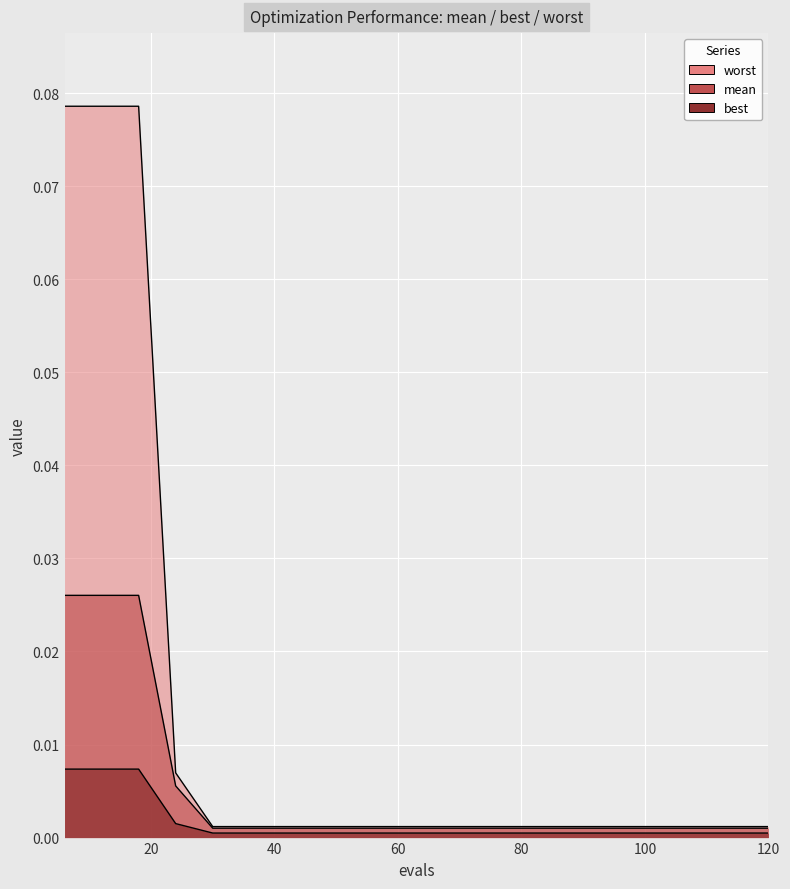

At how many categories does at least one series exceed 0?

20